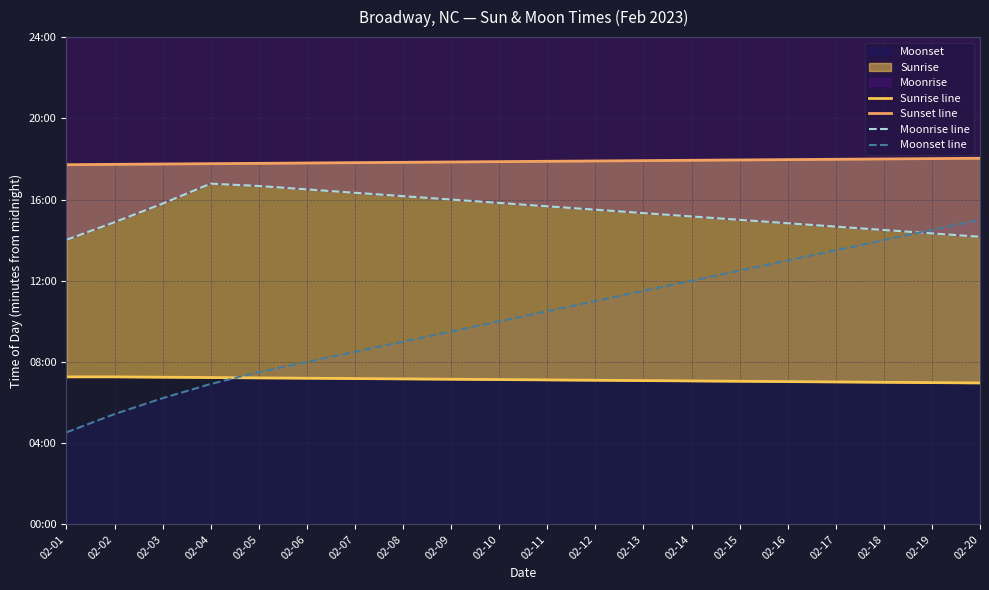

In Moonrise line, how many points are higher than both neighbors (excluding endpoints)?

1